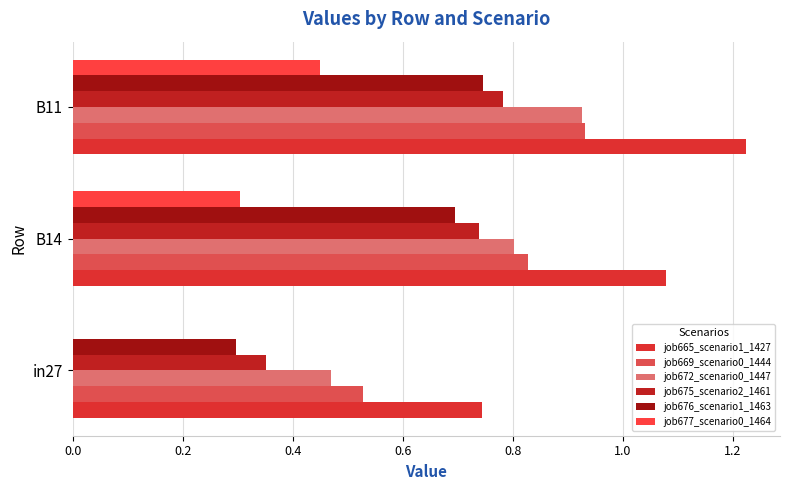

How many distinct data groups are displayed?

6